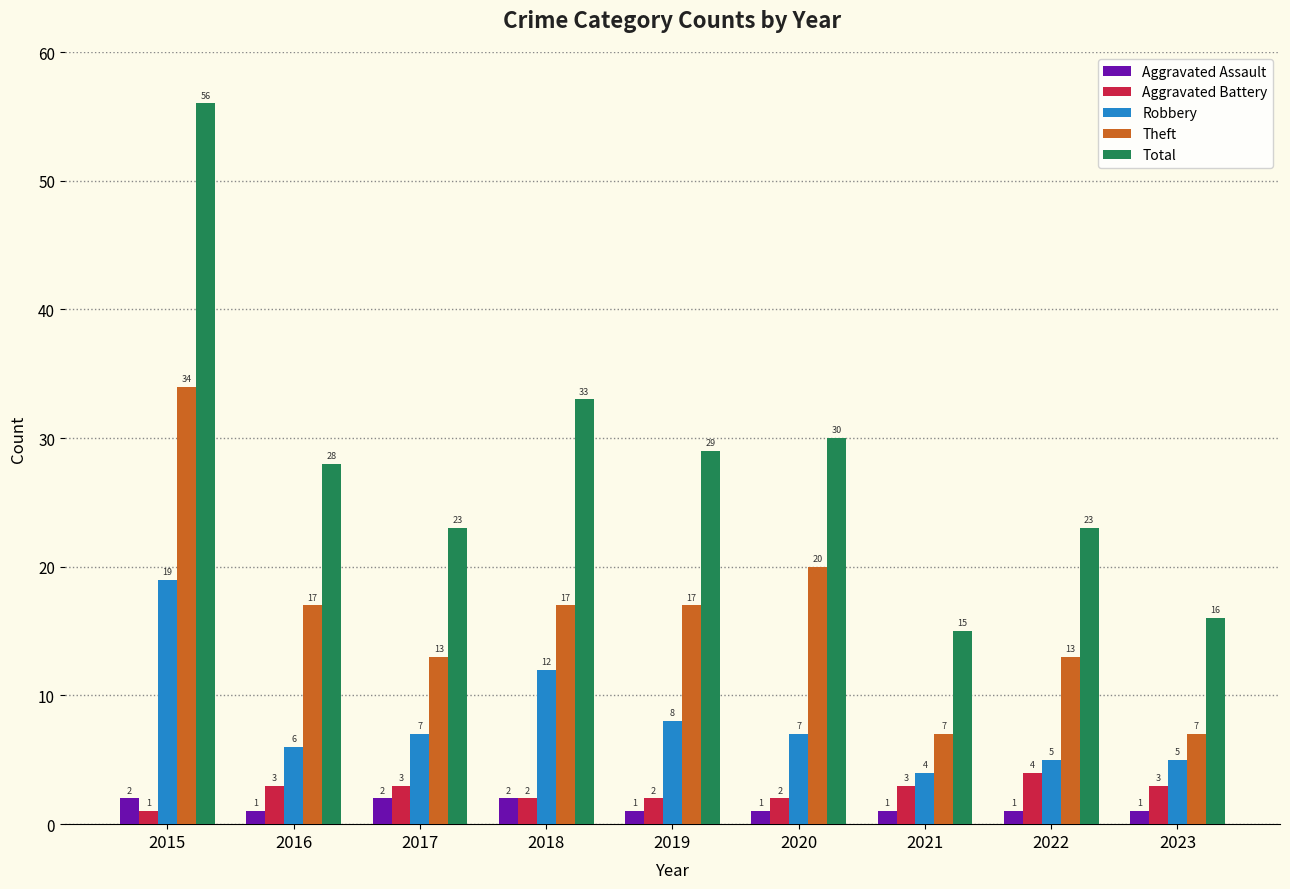

What is the difference between the Aggravated Battery values at 2015 and 2019?

1